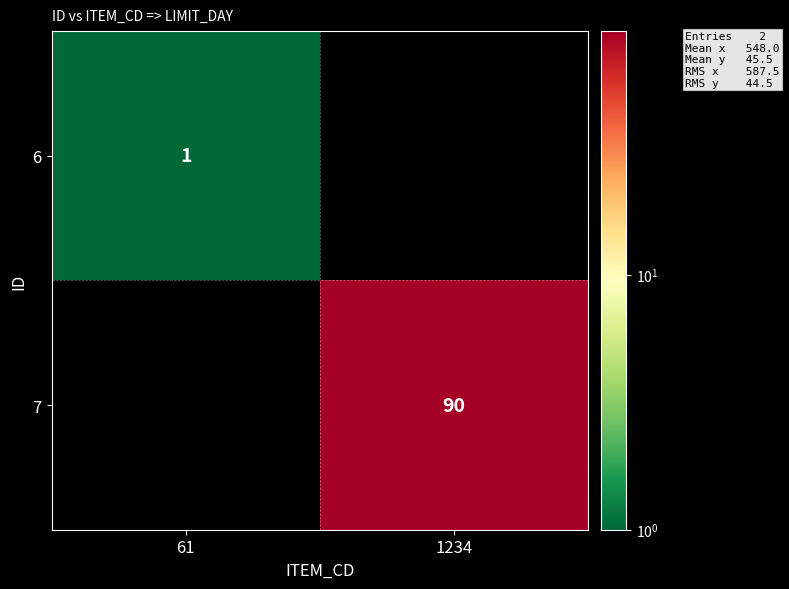

The value of 6 at 61 is 1. True or false?

True